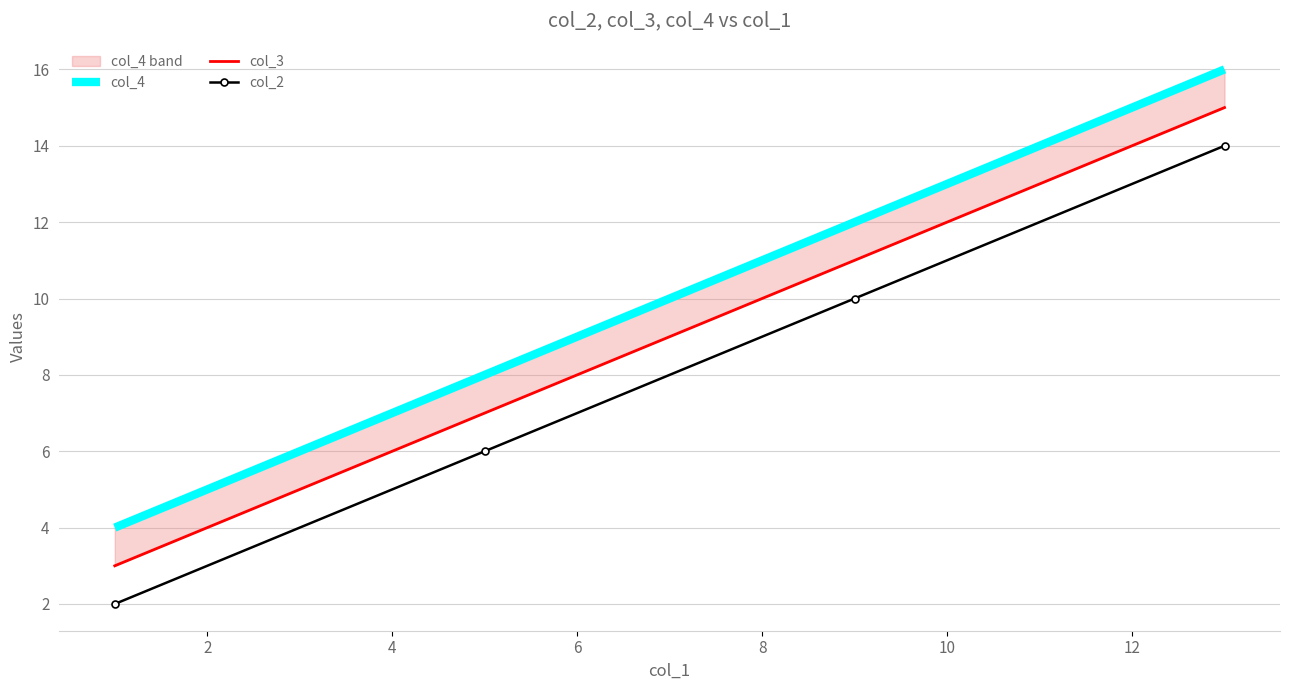

True or false: col_2 has more than 0 points higher than both neighbors.

False